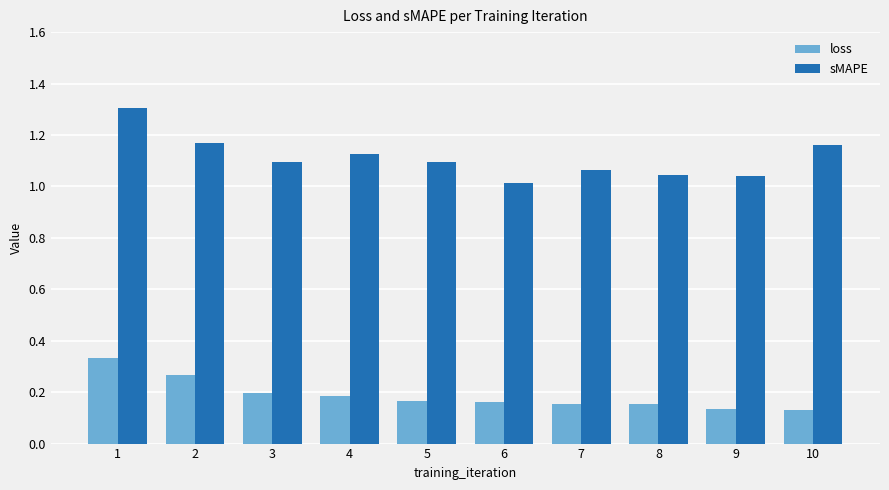

Rank the series by their maximum value, from lowest to highest.

loss, sMAPE